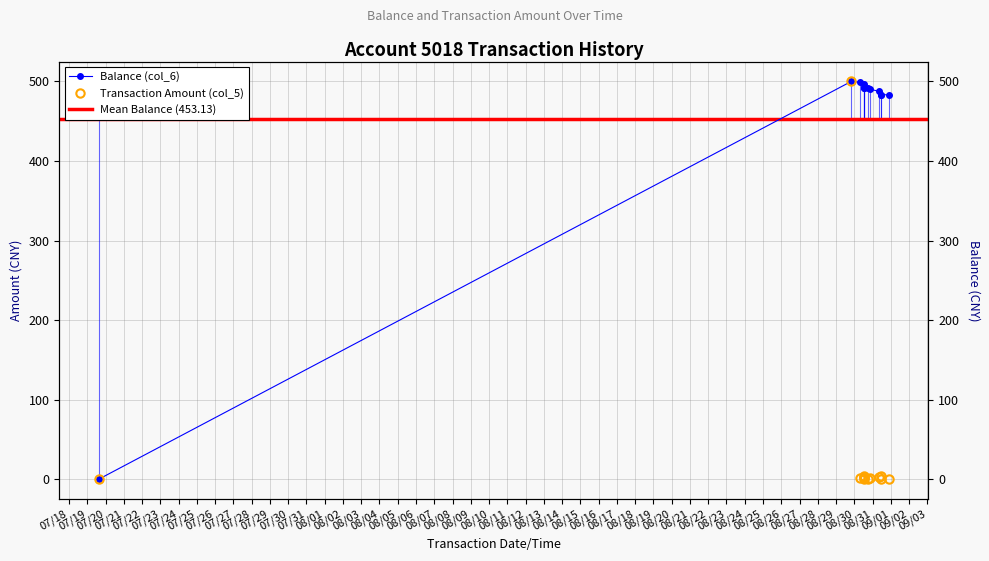

What position from the right is 2014/08/31 21:28:10?

1